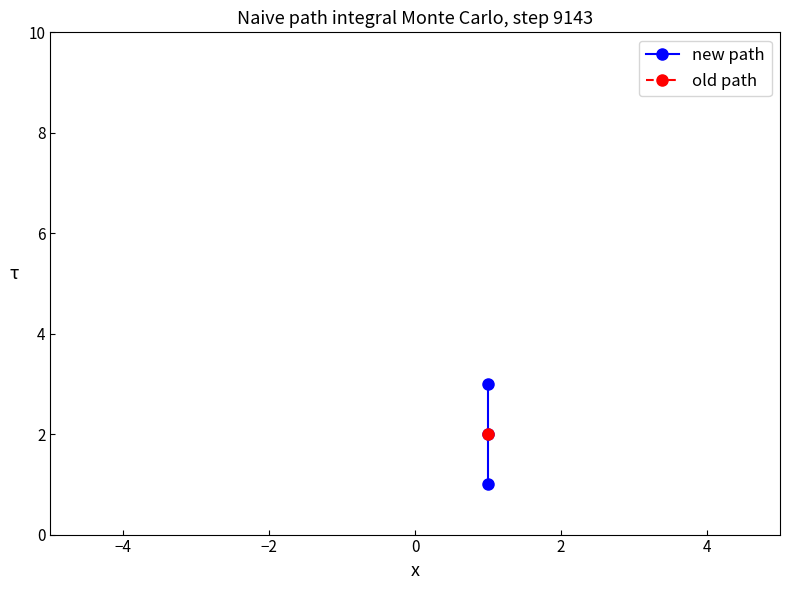

How many lines are shown in the chart?

1